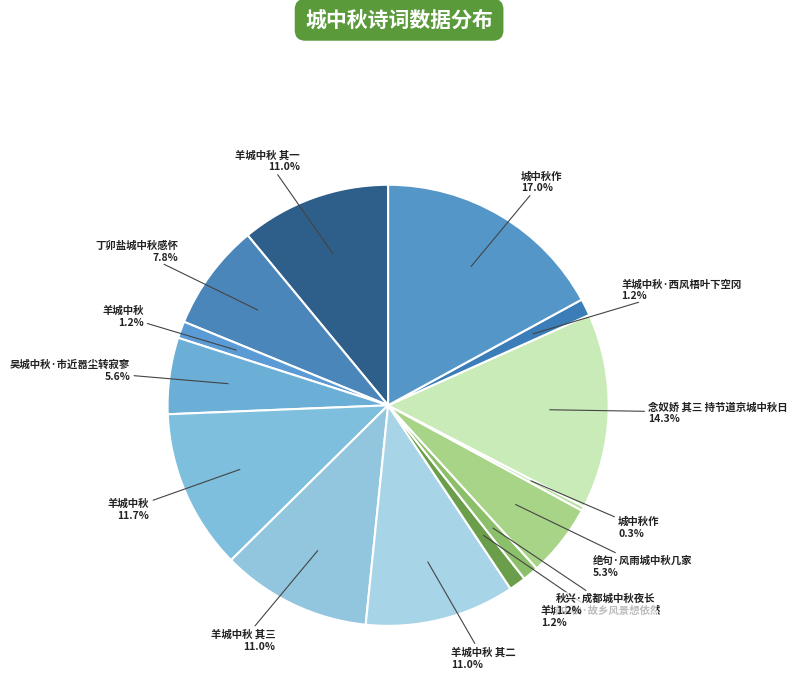

How many slices are in this pie chart?

14